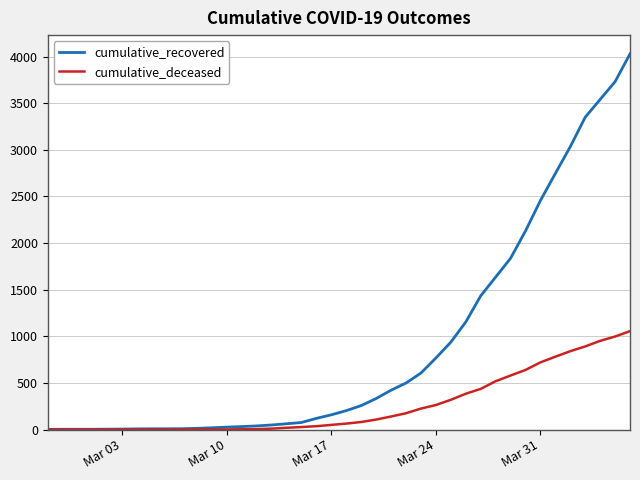

What is the greatest value displayed?

4028